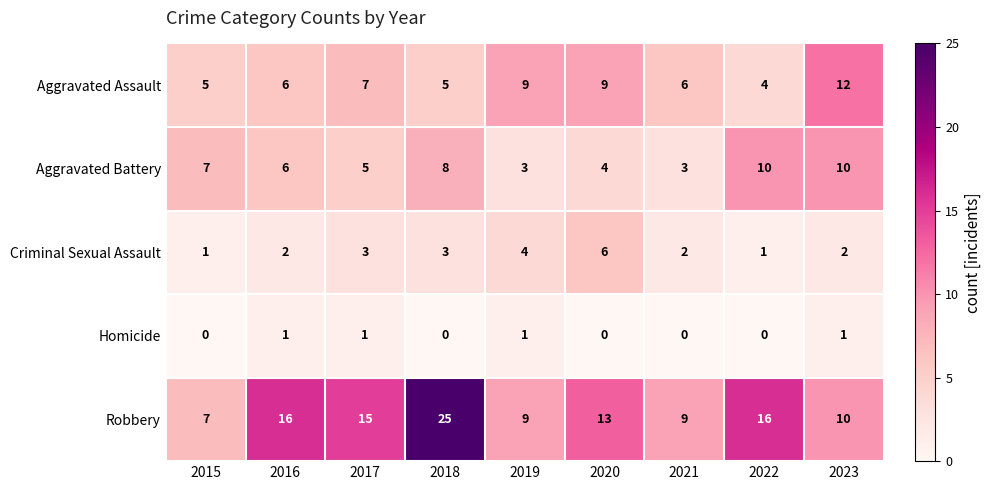

What is the sum of the Criminal Sexual Assault values at 2019 and 2022?

5